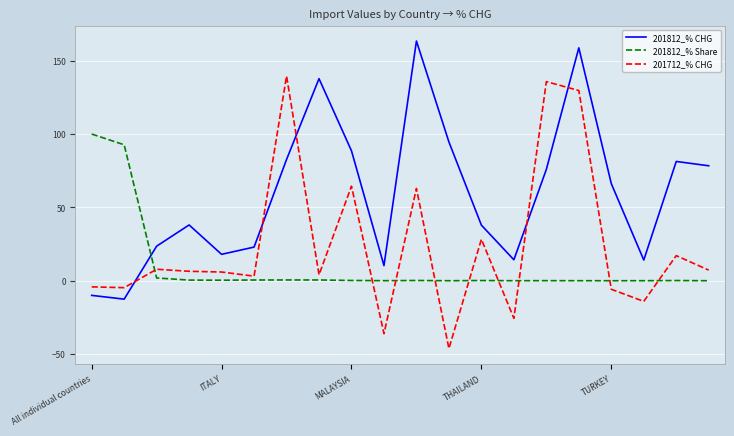

After their last crossing, which series has the higher values: 201812_% CHG or 201812_% Share?

201812_% CHG